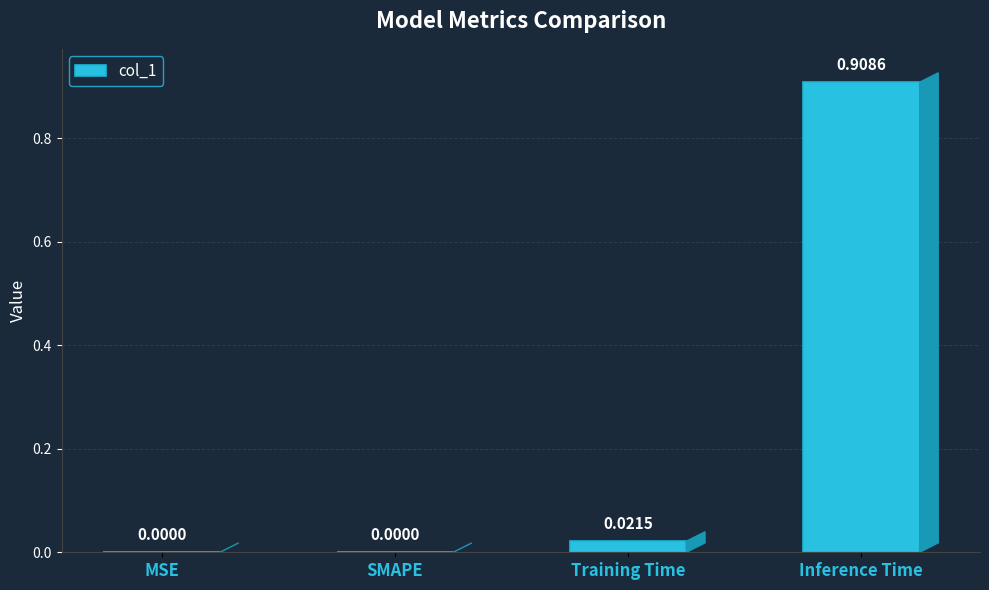

At which category does the chart reach its peak across all series?

Inference Time